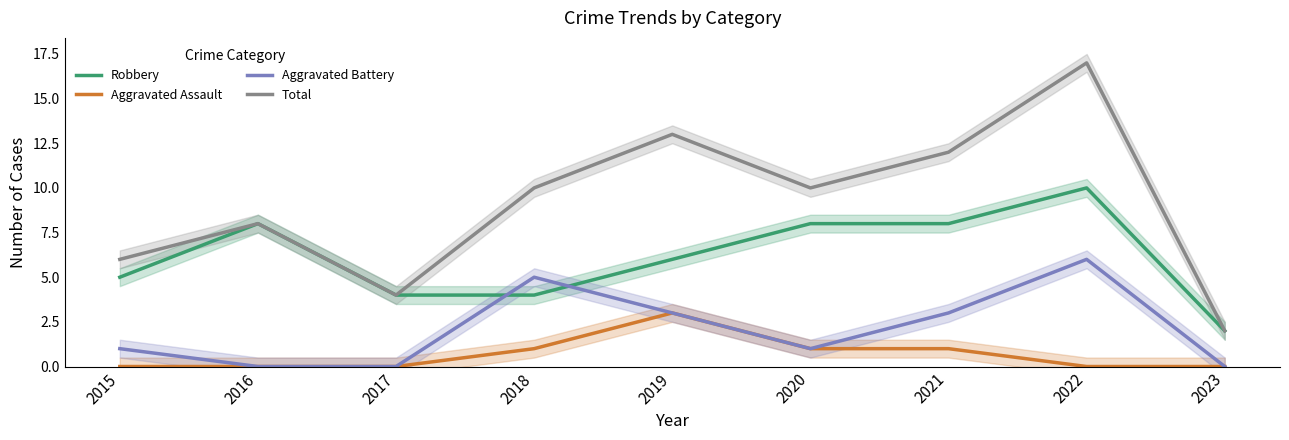

What is the difference between the second highest and minimum values in the Aggravated Assault series?

1